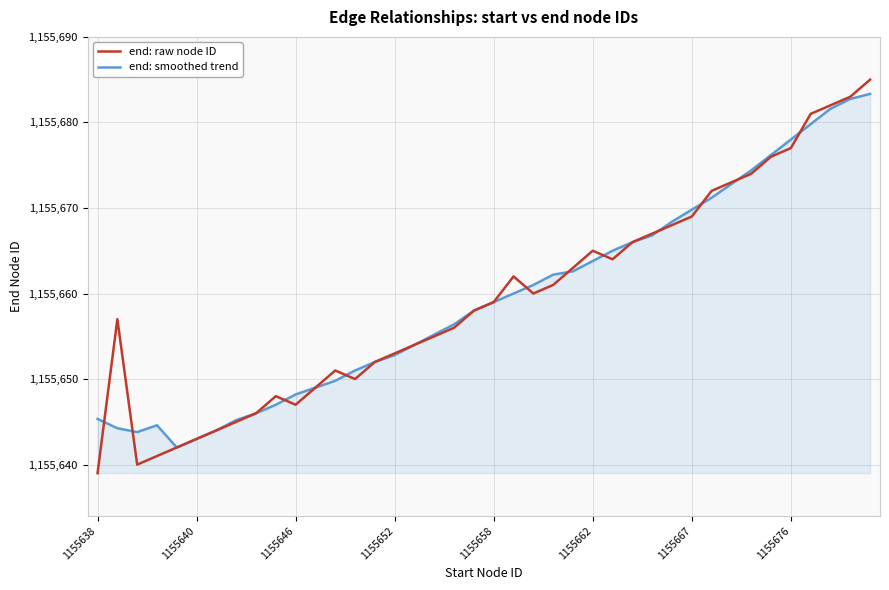

What is the maximum value shown in the chart?

1155685.0